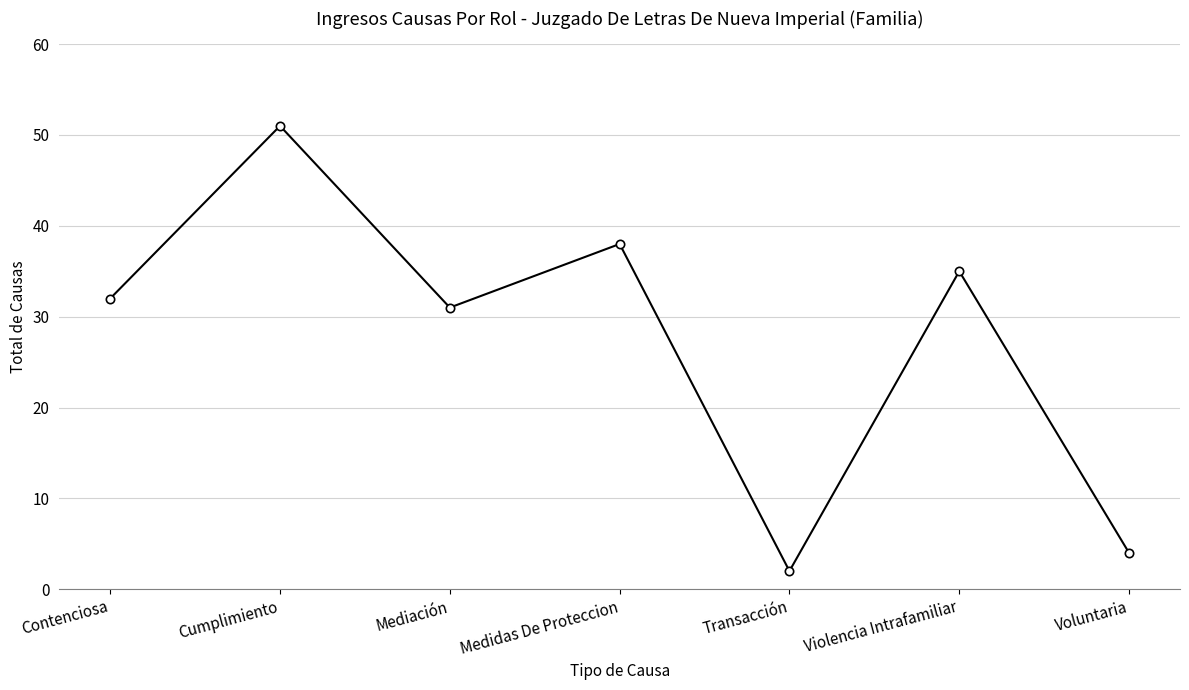

At which category does the chart reach its minimum across all series?

Transacción